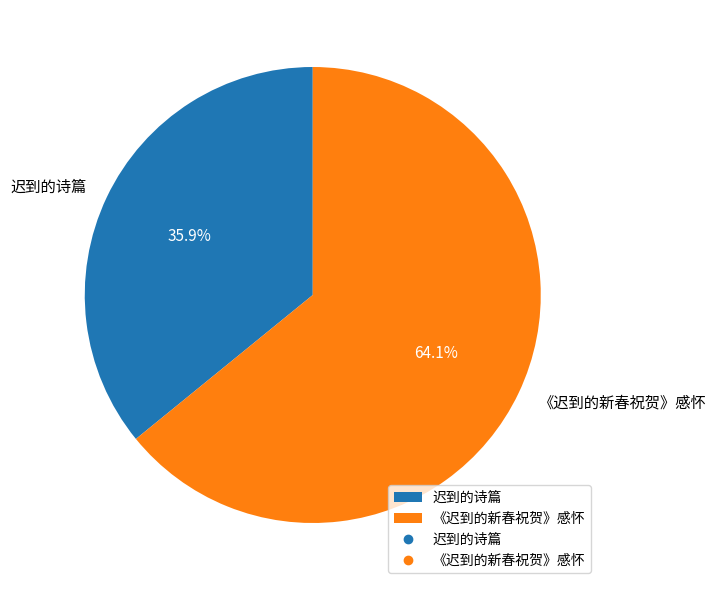

What is the largest slice in the pie chart?

《迟到的新春祝贺》感怀